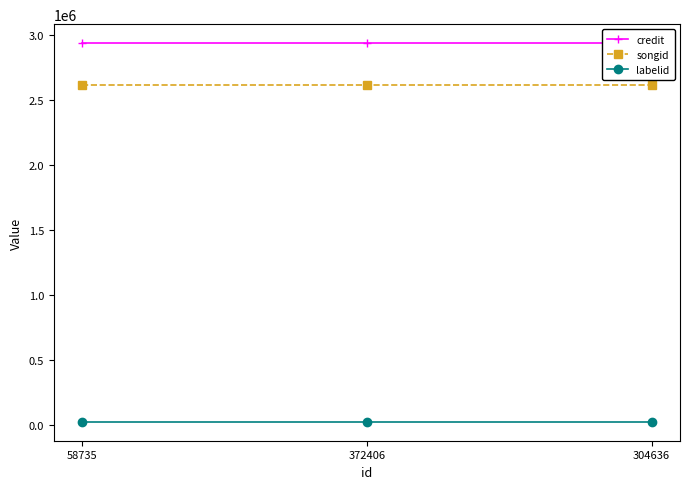

At which category is the sum across all series the highest?

58735